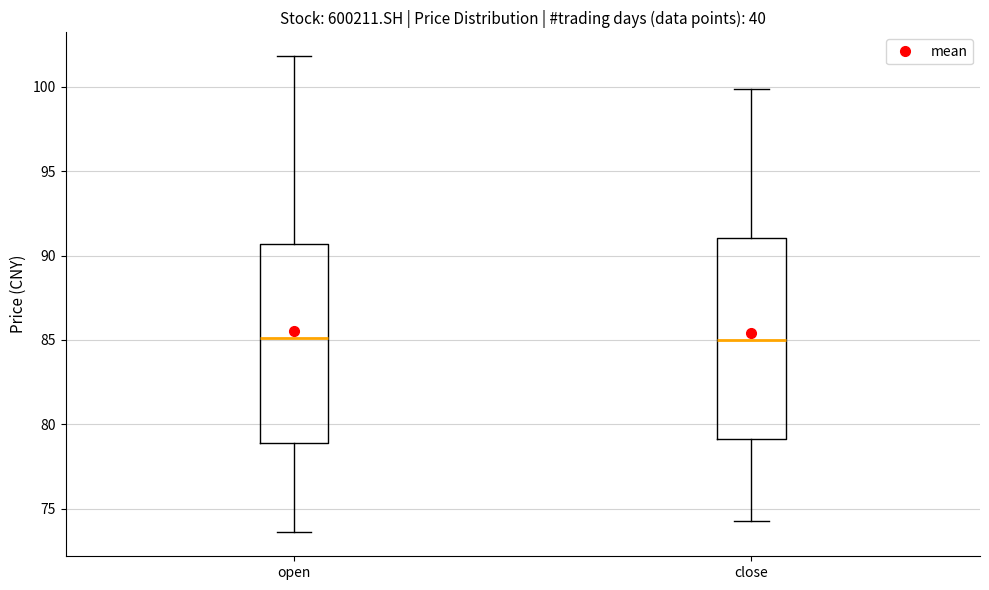

Where does the upper whisker of the box for close end on the y-axis? The values are not printed on the chart, so give them approximately, as read against the axis.

100.0